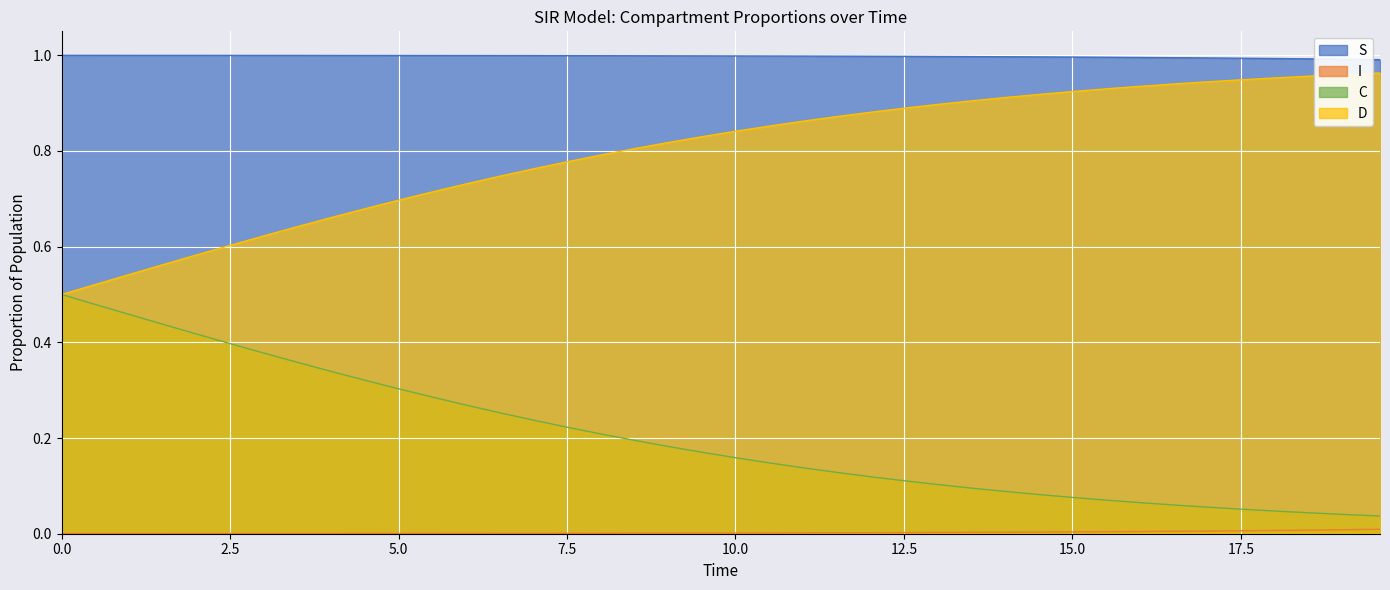

How many lines are shown in the chart?

4